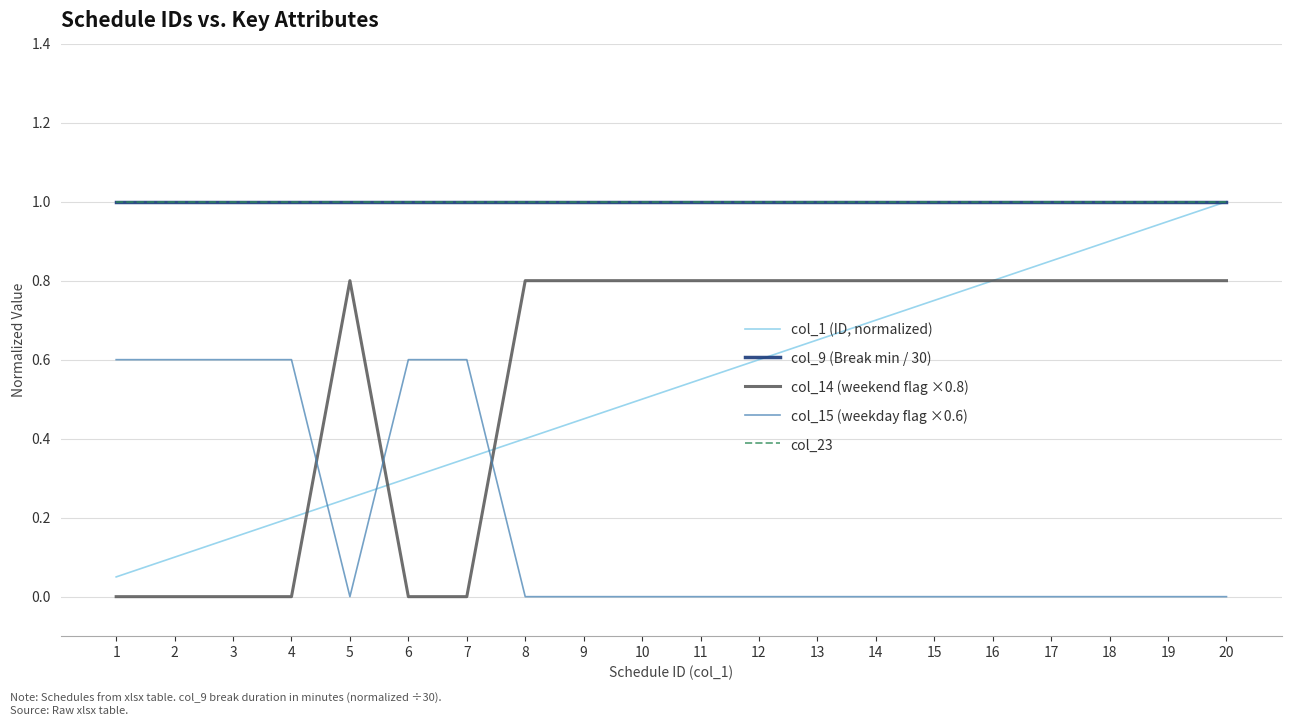

Does the chart display data point markers on the line(s)?

No